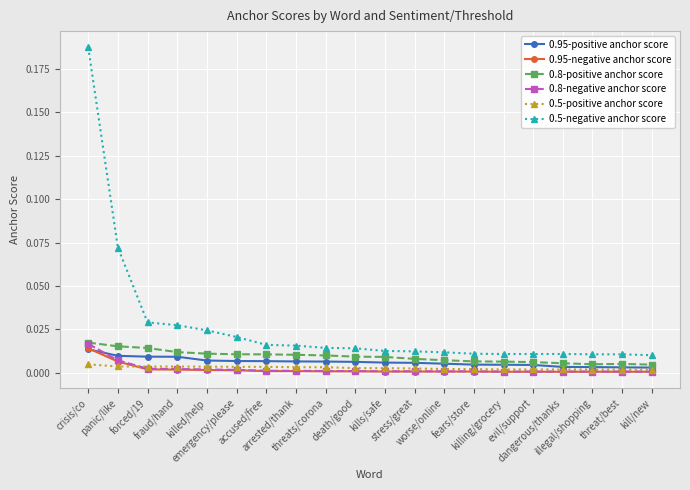

True or false: 0.5-positive anchor score and 0.5-negative anchor score intersect in this chart.

False